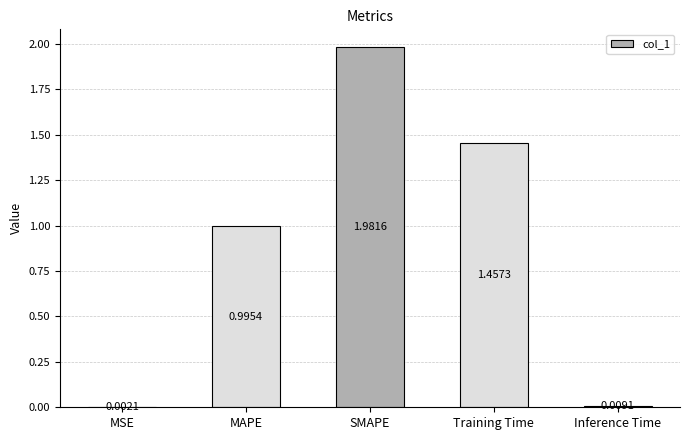

At which label is the value closest to 0?

MSE